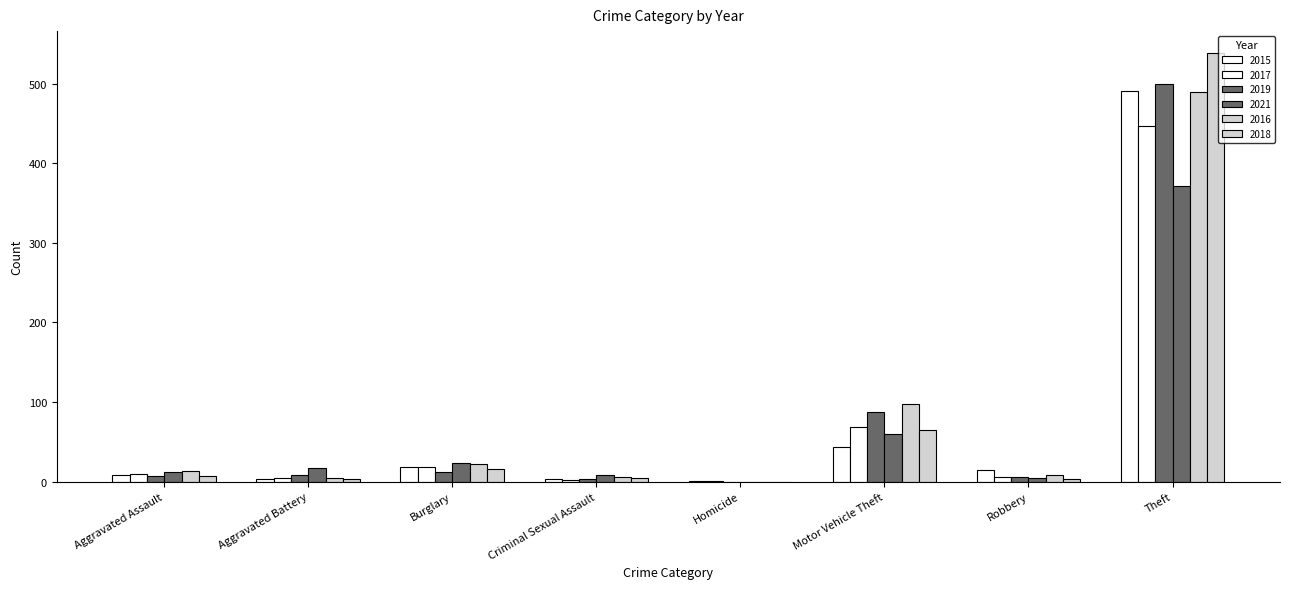

What is the total value across all series at Robbery?

43